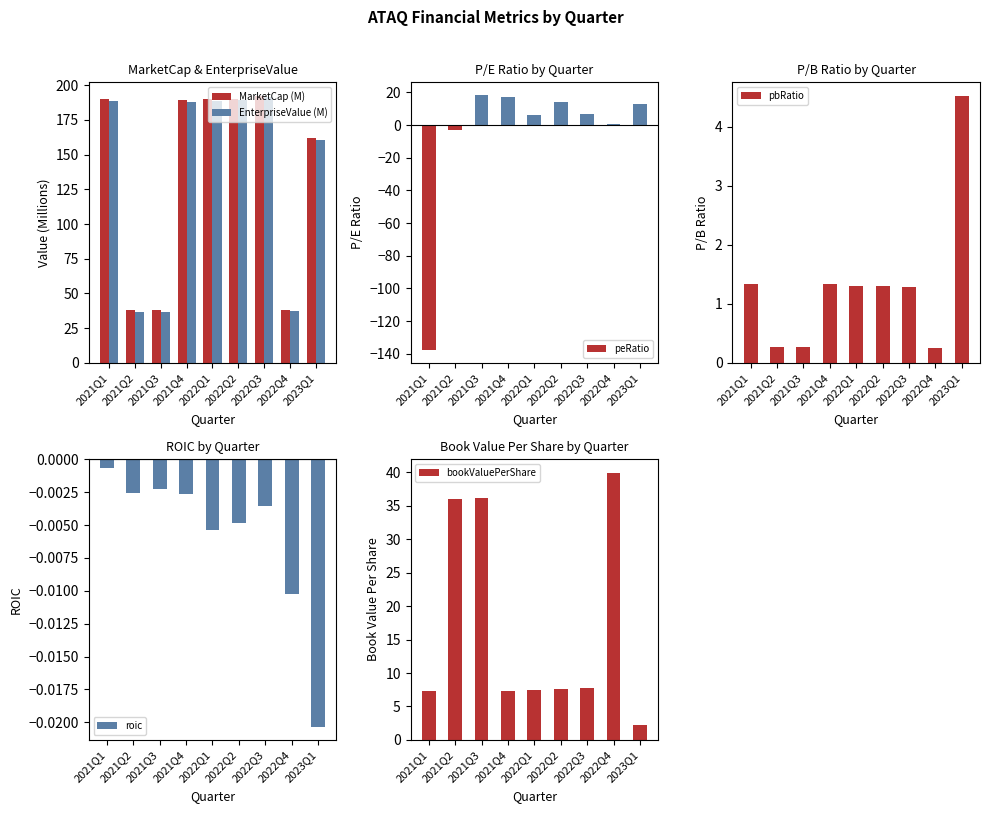

What is the value of the MarketCap (M) bar at the 4th from the left?

189.4